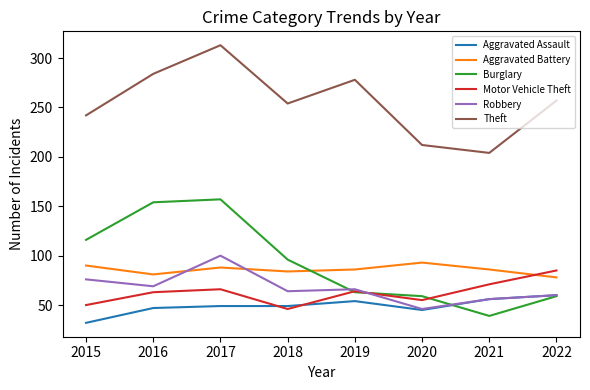

True or false: Theft and Aggravated Assault intersect in this chart.

False